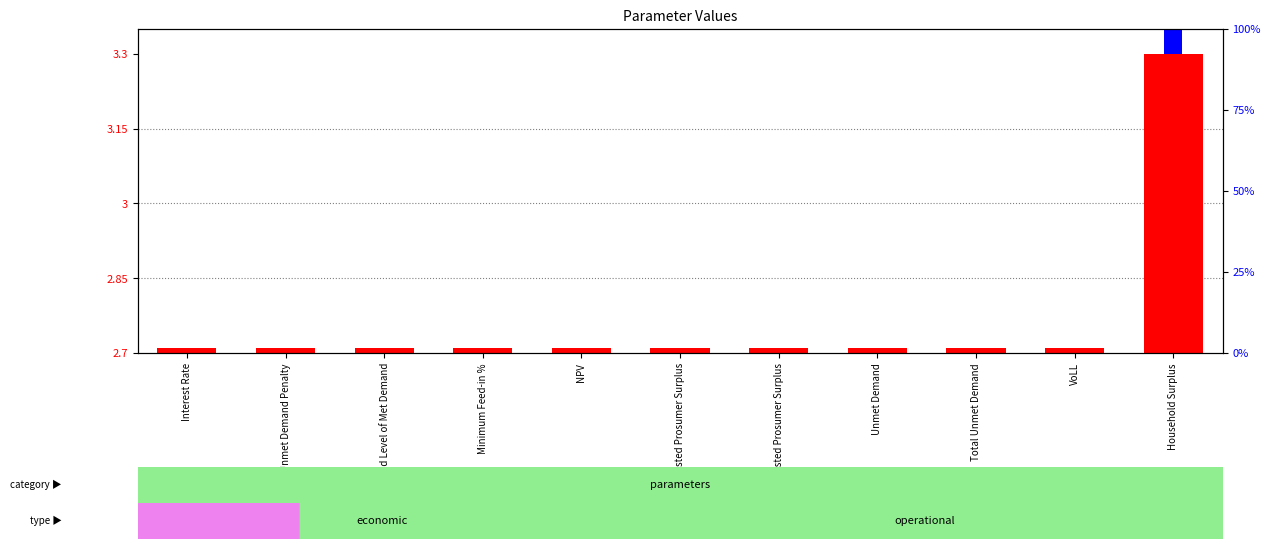

Which label corresponds to the largest value in the chart?

Household Surplus